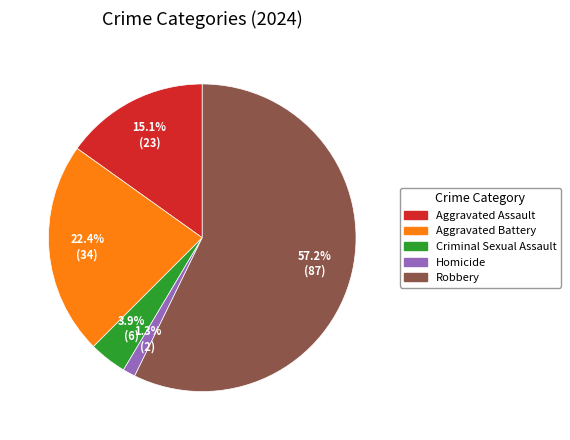

How many slices are in this pie chart?

5